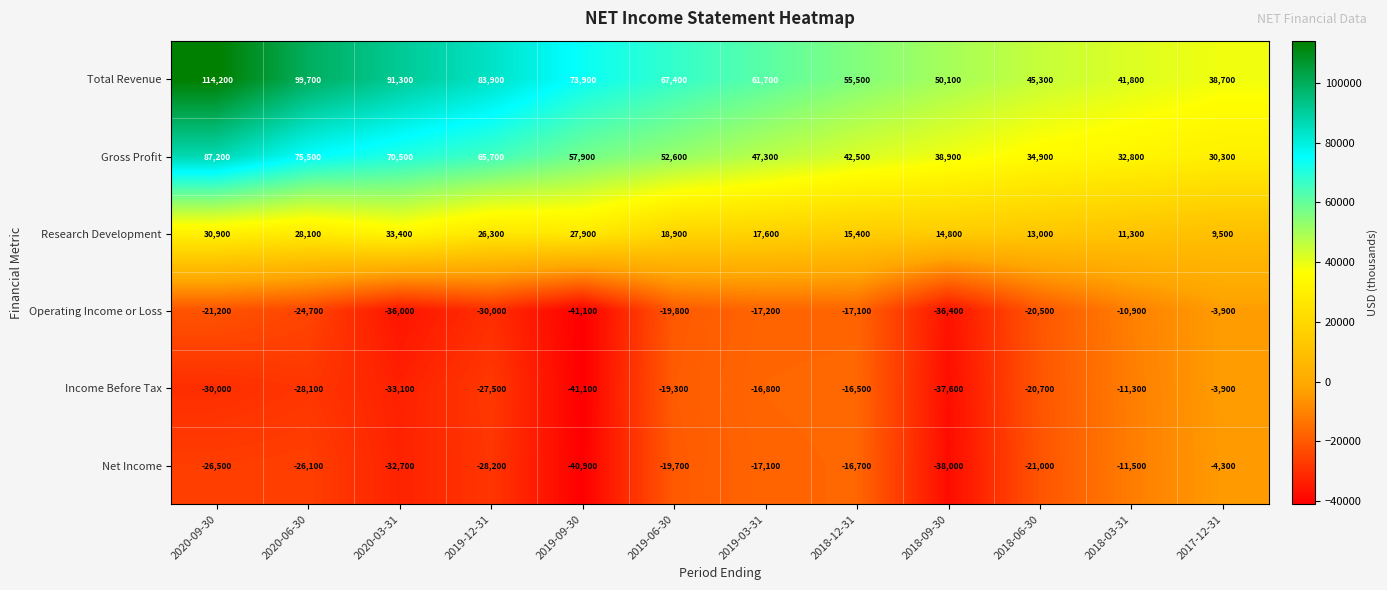

Rank the categories by Operating Income or Loss value from lowest to highest.

2019-09-30, 2018-09-30, 2020-03-31, 2019-12-31, 2020-06-30, 2020-09-30, 2018-06-30, 2019-06-30, 2019-03-31, 2018-12-31, 2018-03-31, 2017-12-31